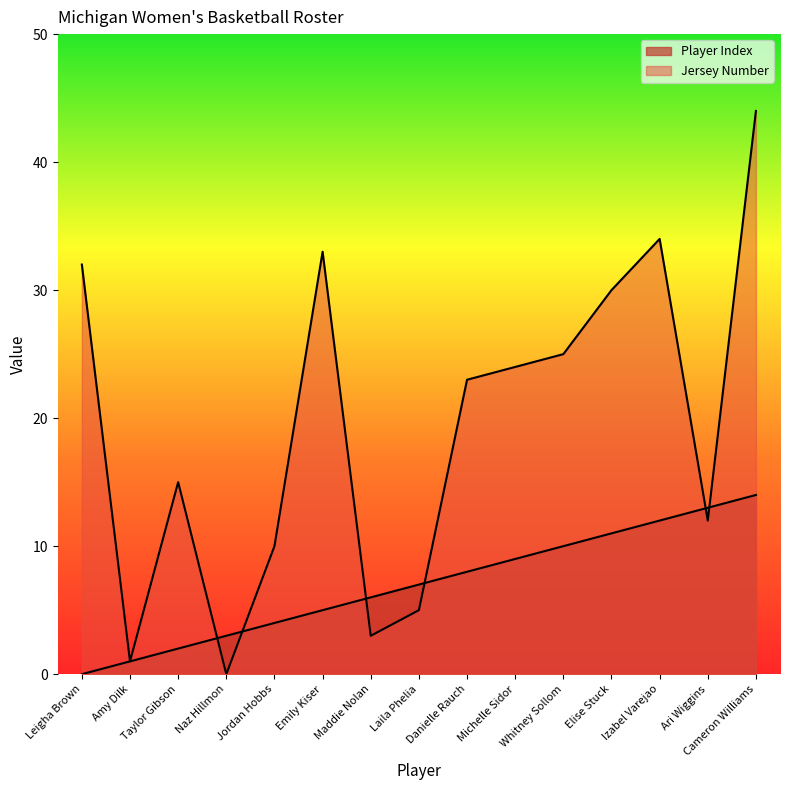

At how many categories does at least one series exceed 12?

10